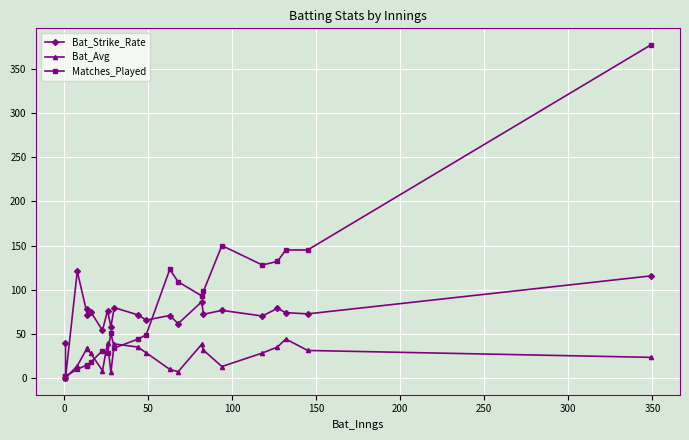

What is the value of the Matches_Played point at the 2nd from the left?

2.0